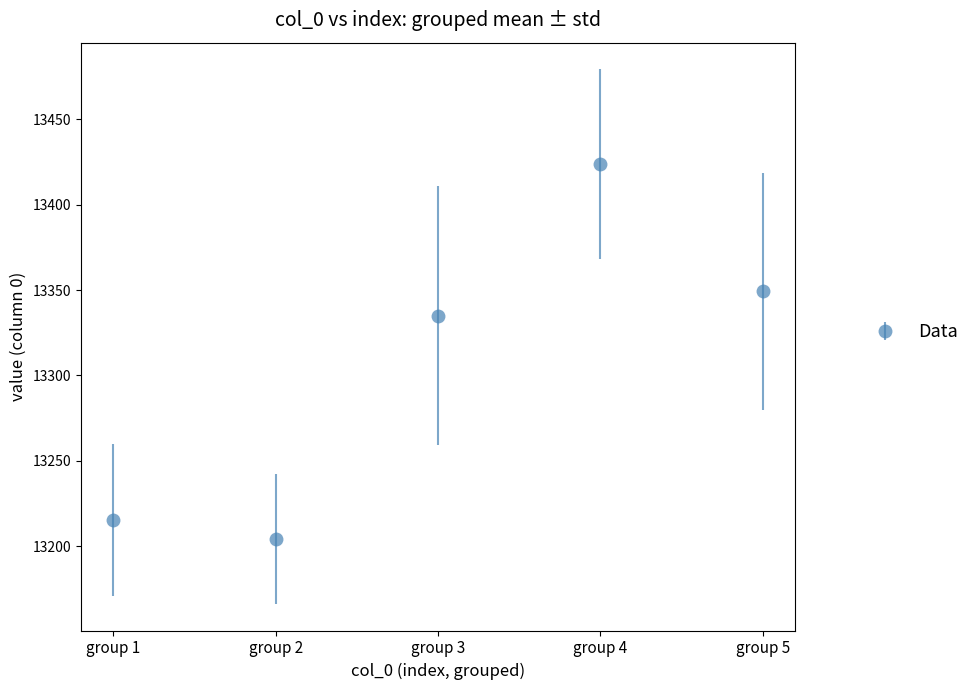

Between group 4 and group 5, which is larger?

group 4